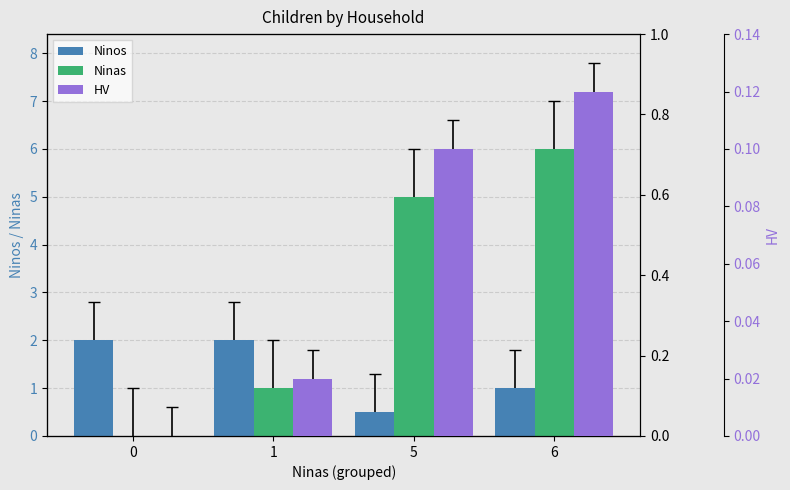

Which series has the largest range (max minus min)?

Ninas